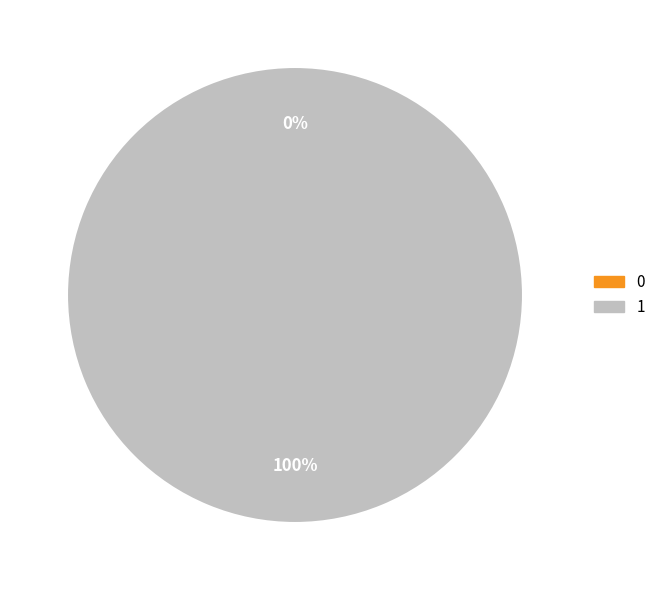

Between 0 and 1, which is larger?

1